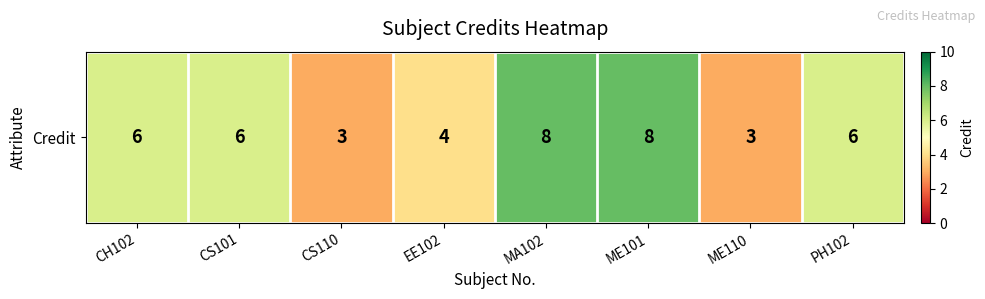

Where does the data first go above 6?

MA102